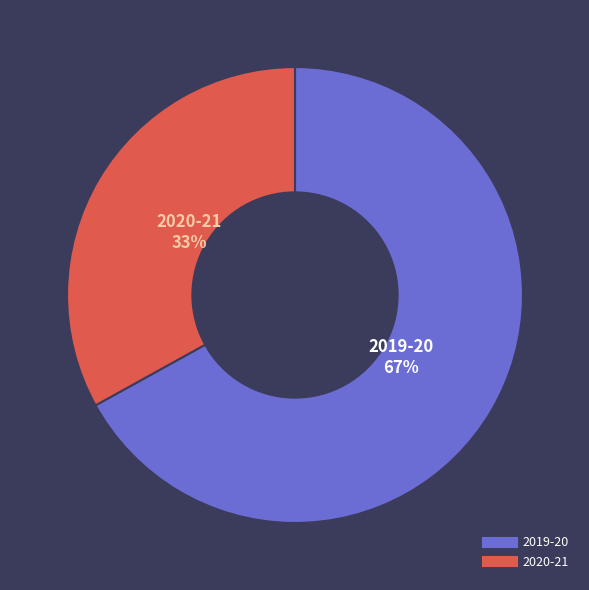

True or false: 2019-20 accounts for 67% of the total.

True